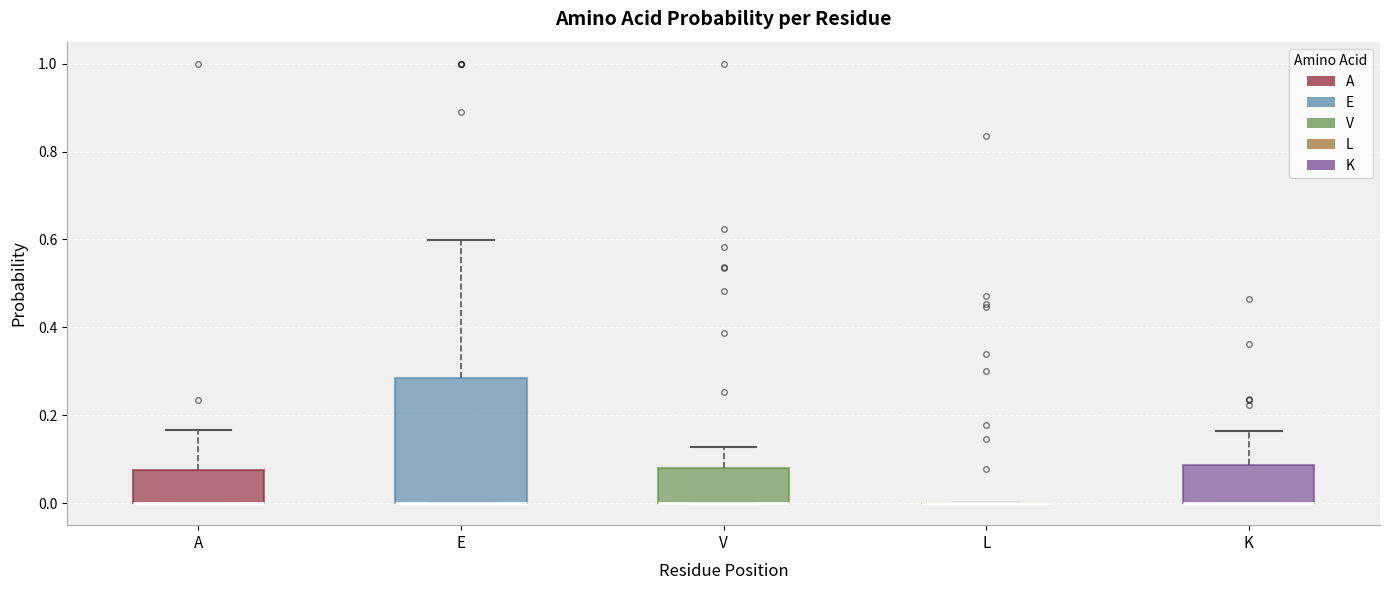

Reading left to right, transcribe this box plot: for each box, give where its median line is, the range the box spans, and where its two whiskers end, as read against the y-axis. The values are not printed on the chart, so give them approximately, as read against the axis.

A: median 0.00 (drawn on the box's lower edge), box 0.00 to 0.08, whiskers 0.00 to 0.16
E: median 0.00 (drawn on the box's lower edge), box 0.00 to 0.28, whiskers 0.00 to 0.60
V: median 0.00 (drawn on the box's lower edge), box 0.00 to 0.08, whiskers 0.00 to 0.12
L: box collapsed to a line at 0.00, whiskers 0.00 to 0.00
K: median 0.00 (drawn on the box's lower edge), box 0.00 to 0.08, whiskers 0.00 to 0.16